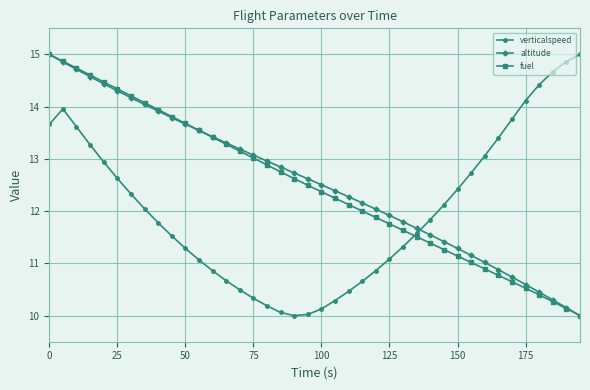

What is the greatest value displayed?

15.0